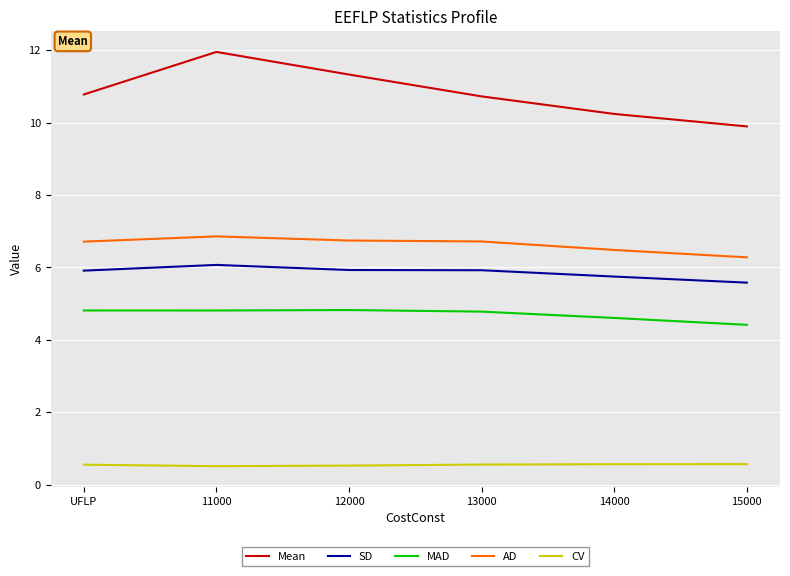

Is it true that SD equals 5.7 at 14000?

True